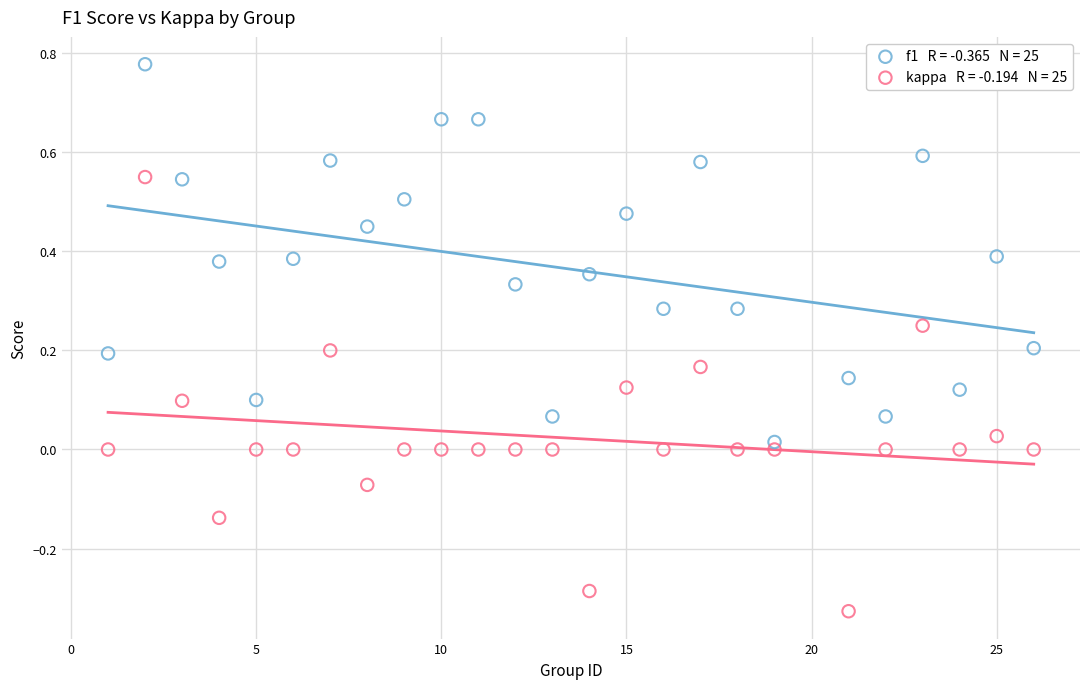

Across all data points, what is the range of X values (max minus min)?

25.0